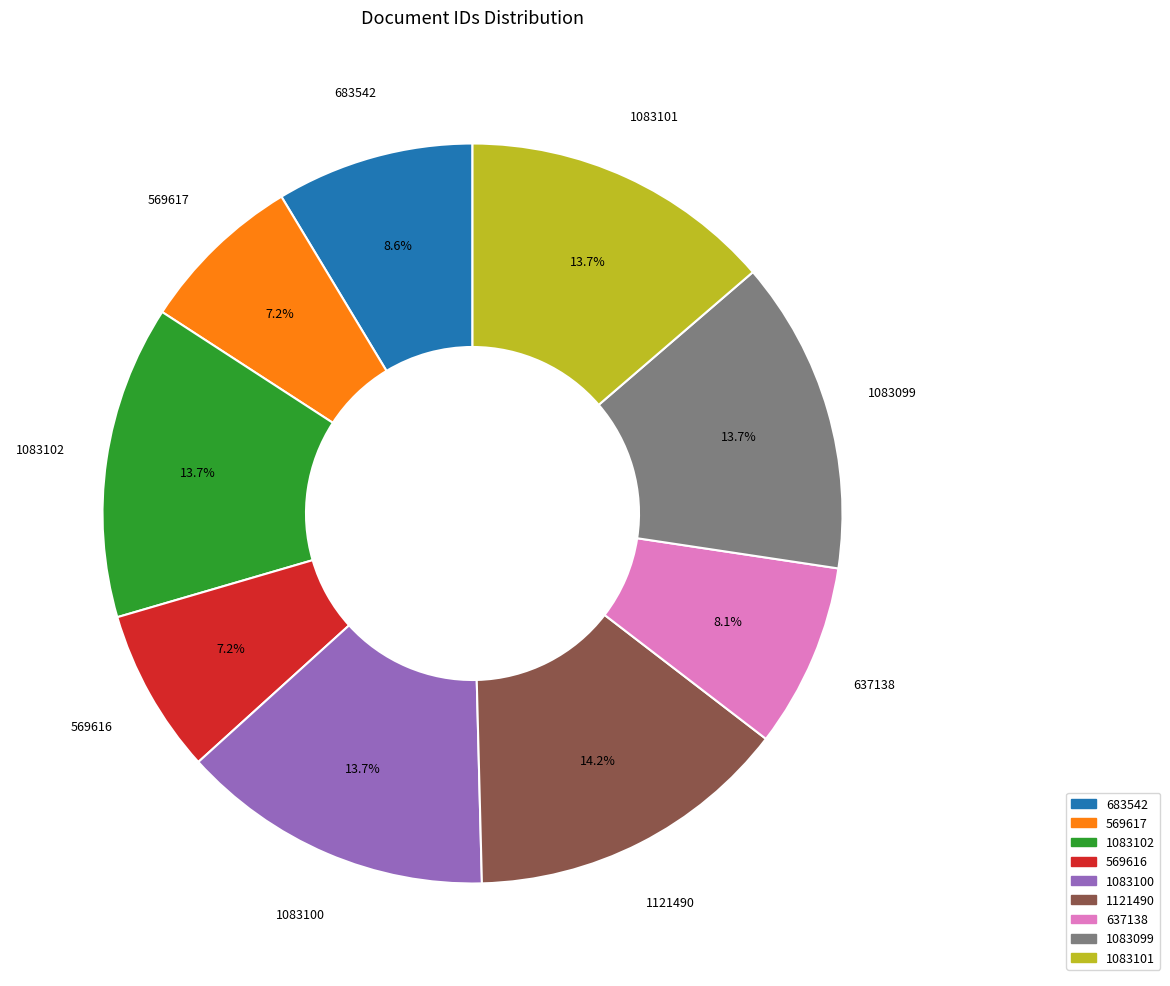

To the nearest percent, what portion does 569616 represent?

7%